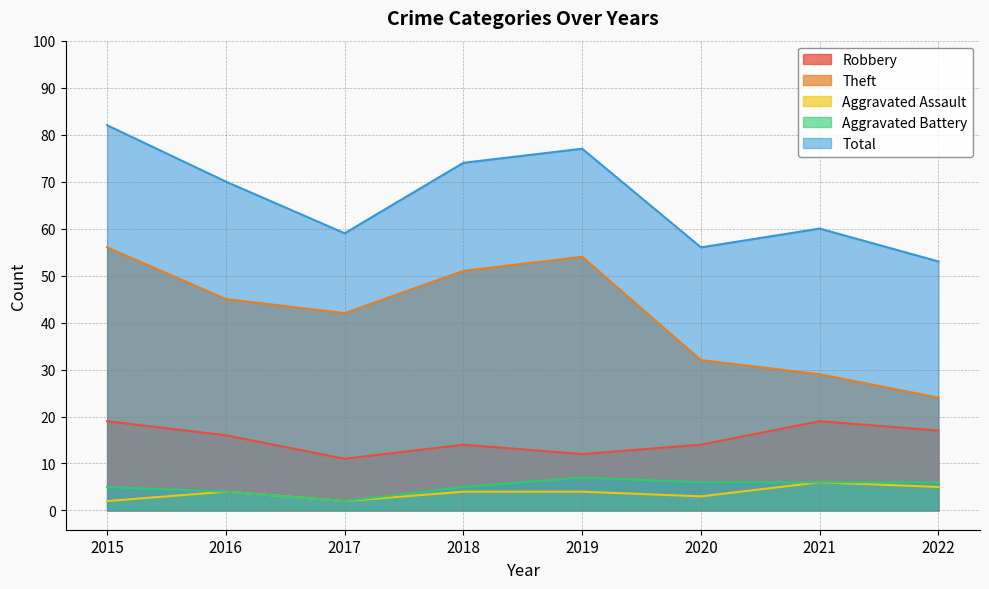

What is the total value across all series at 2021?

120